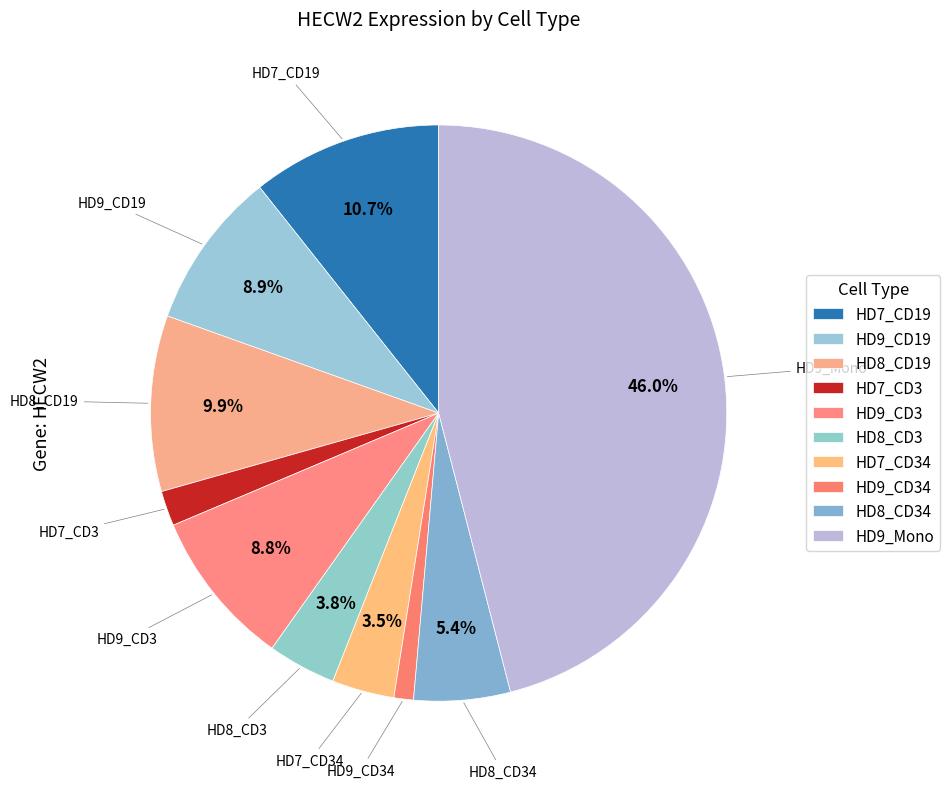

How many slices are in this pie chart?

10